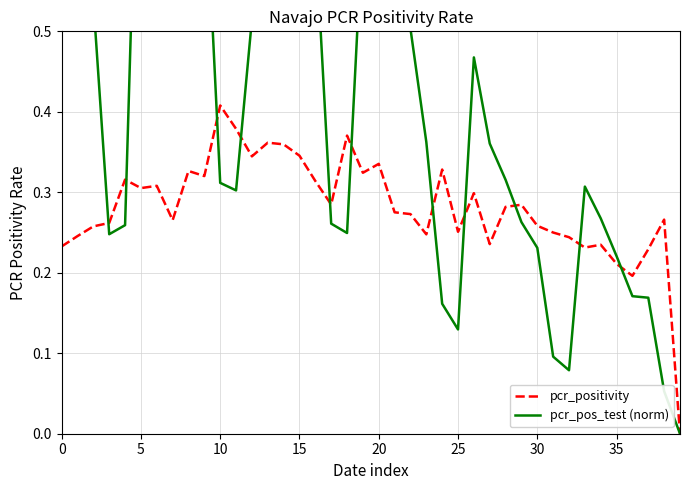

What is the difference between the highest and lowest values at 14?

0.4